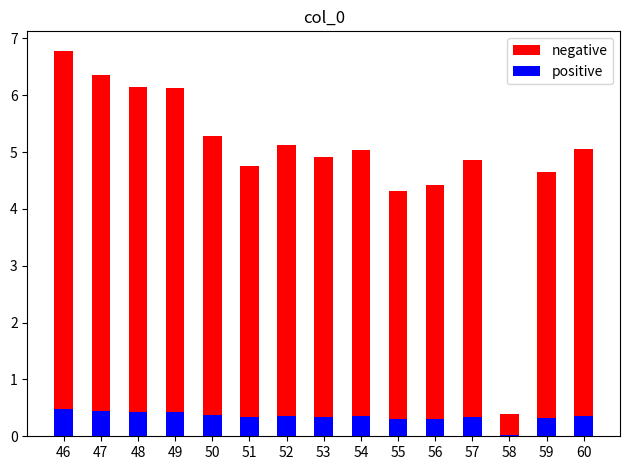

Which category has the lowest value across all series?

58